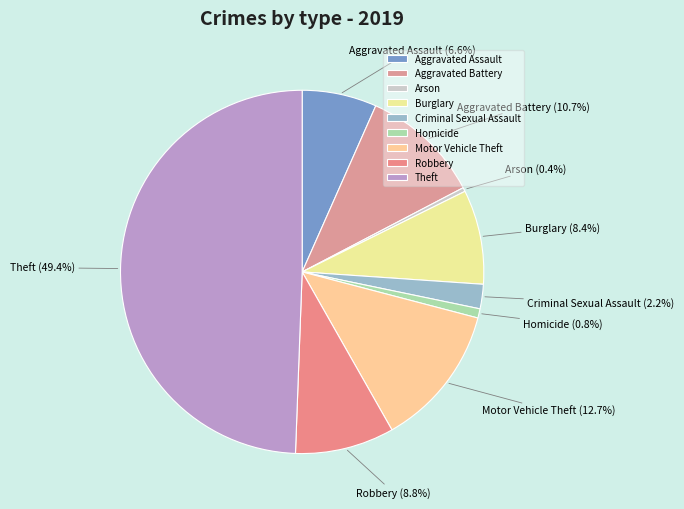

How many slices are in this pie chart?

9